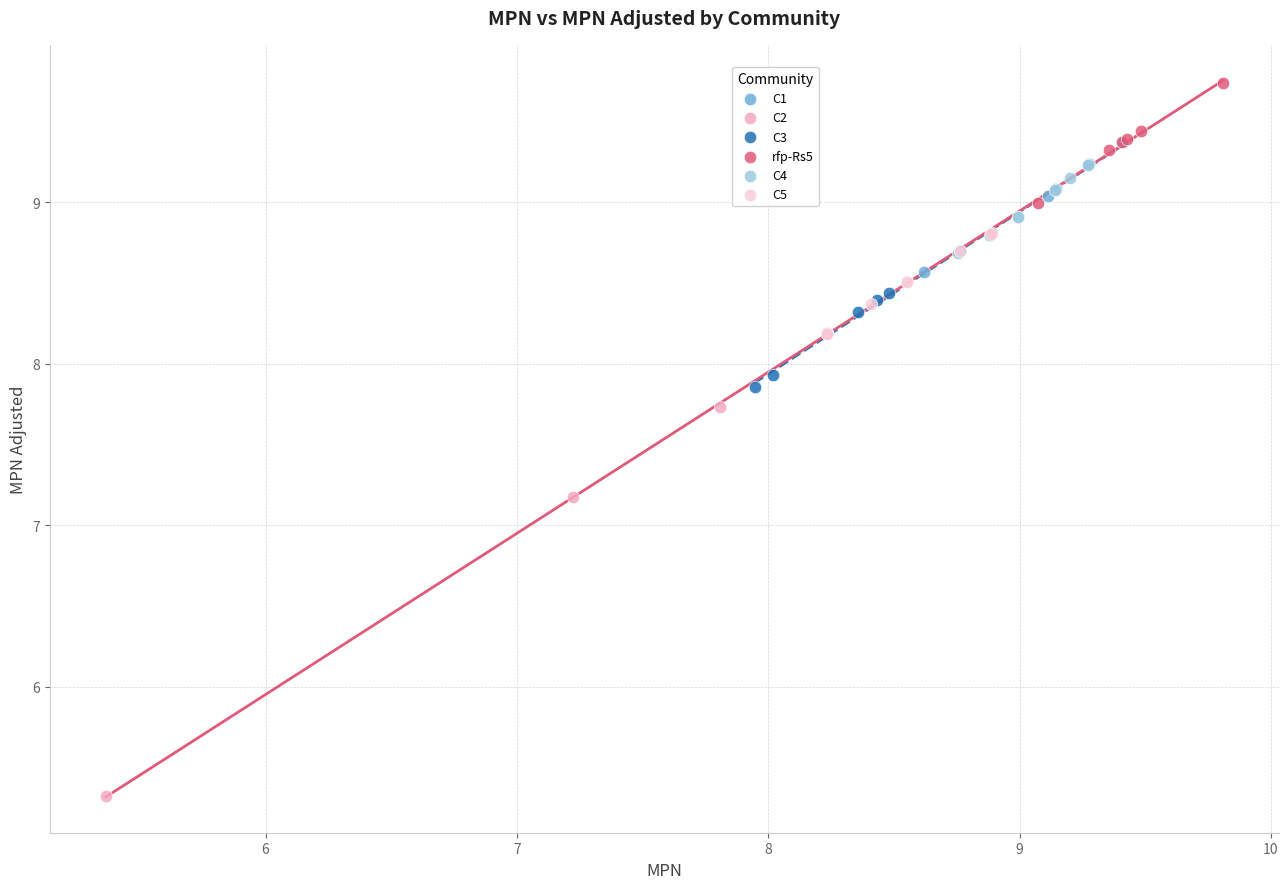

Which series contains the highest Y value?

rfp-Rs5